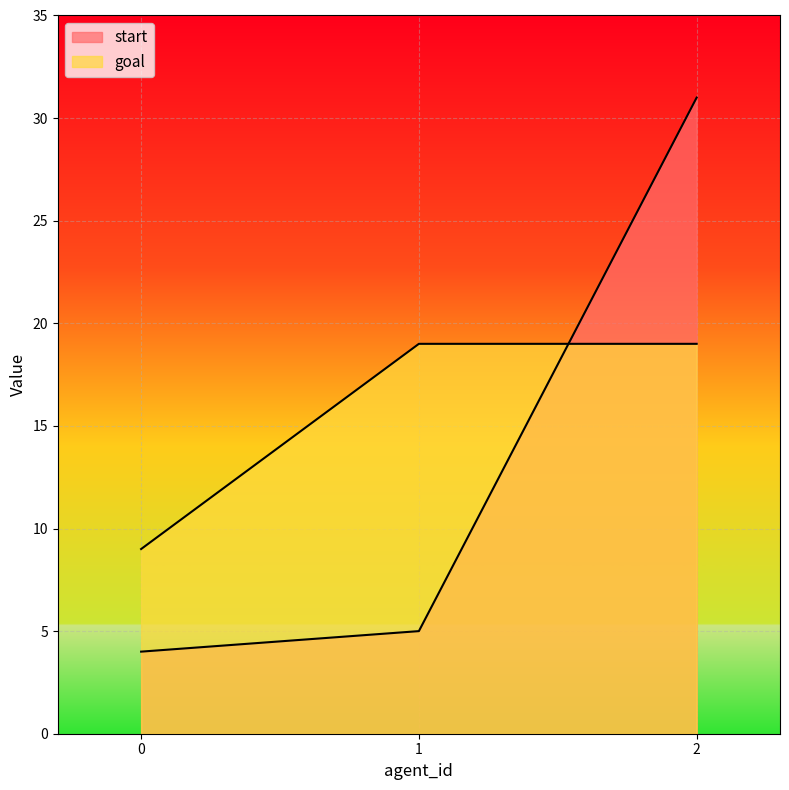

What is the minimum value for start?

4